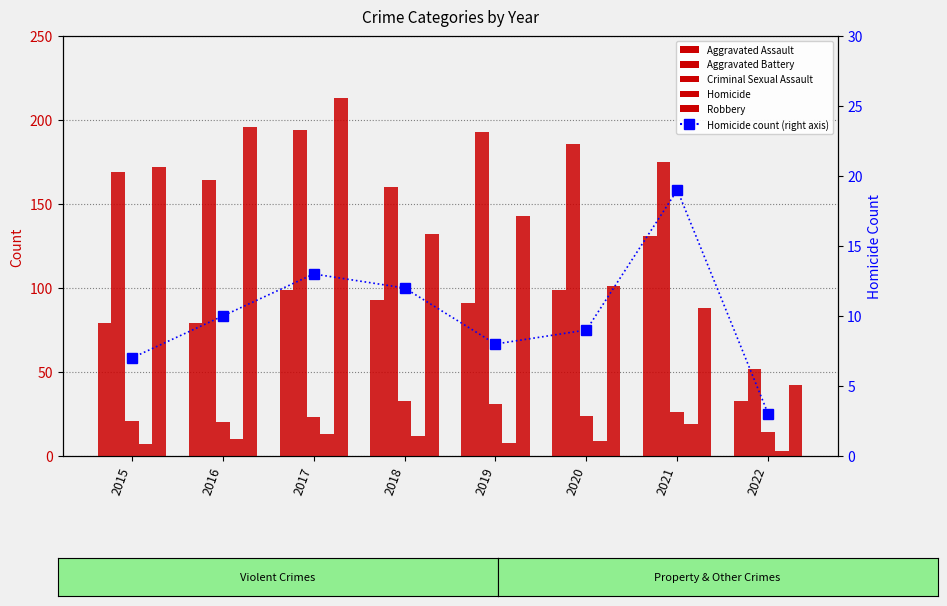

Rank the categories by Aggravated Assault value from highest to lowest.

2021, 2017, 2020, 2018, 2019, 2015, 2016, 2022